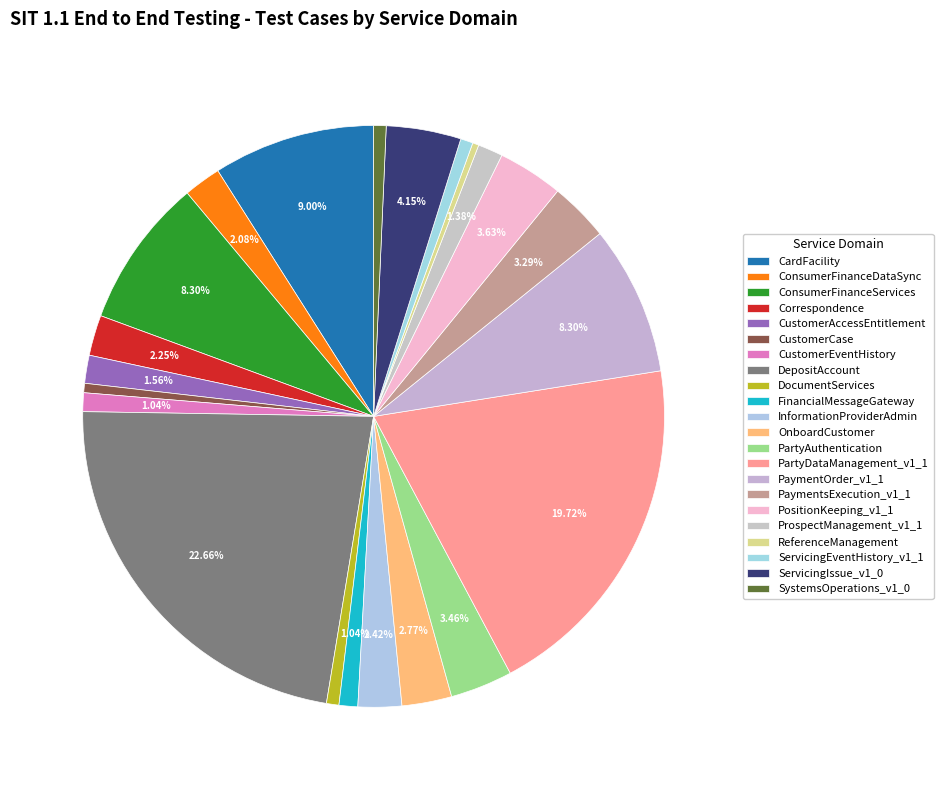

How many slices are in this pie chart?

22